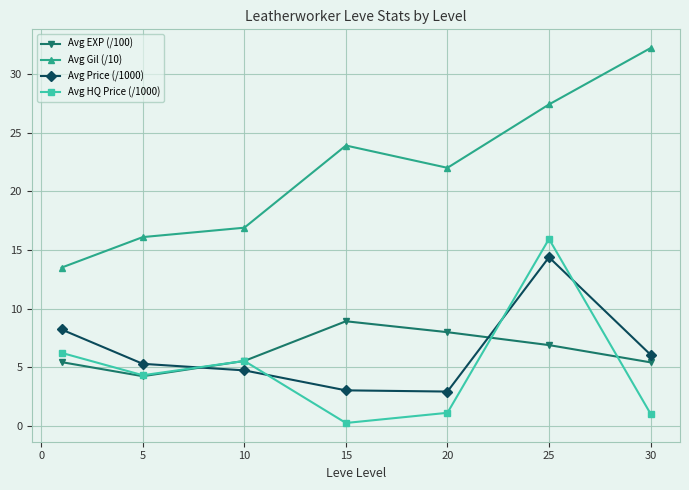

What is the maximum value for Avg Price (/1000)?

14.4